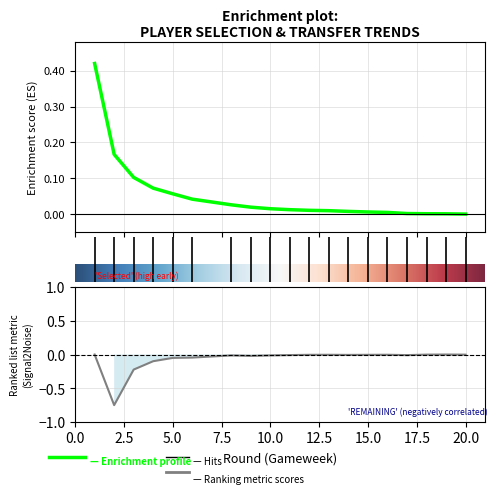

How many lines are shown in the chart?

2